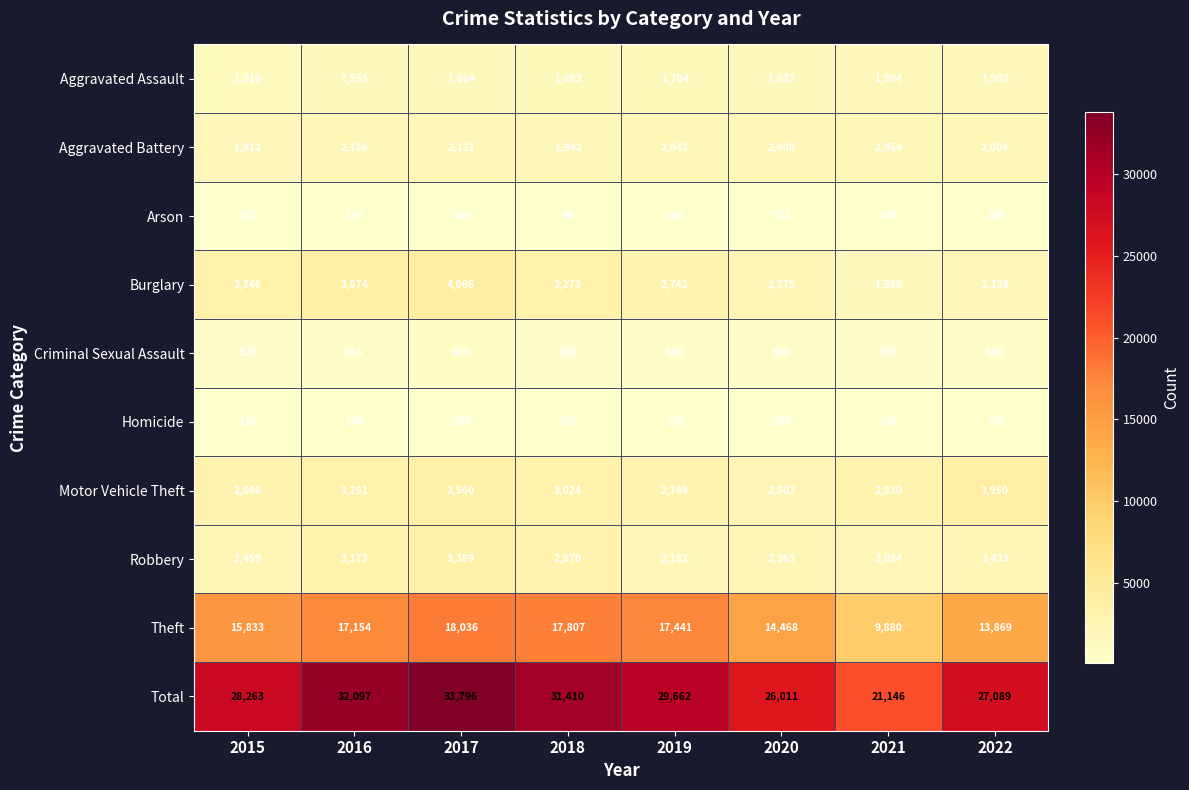

How many data points does each series have?

8